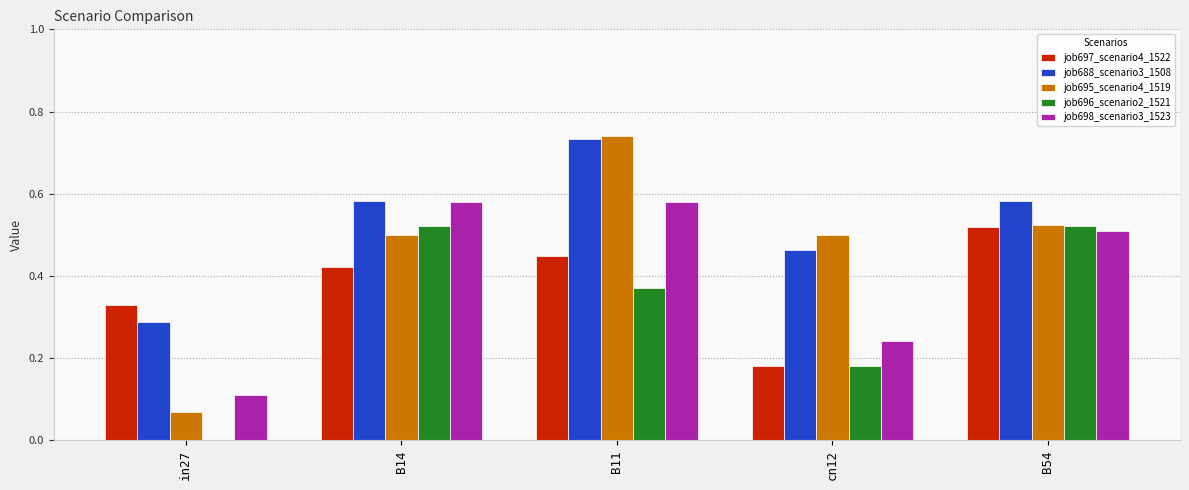

Is it true that job695_scenario4_1519 equals 0.5 at B14?

True